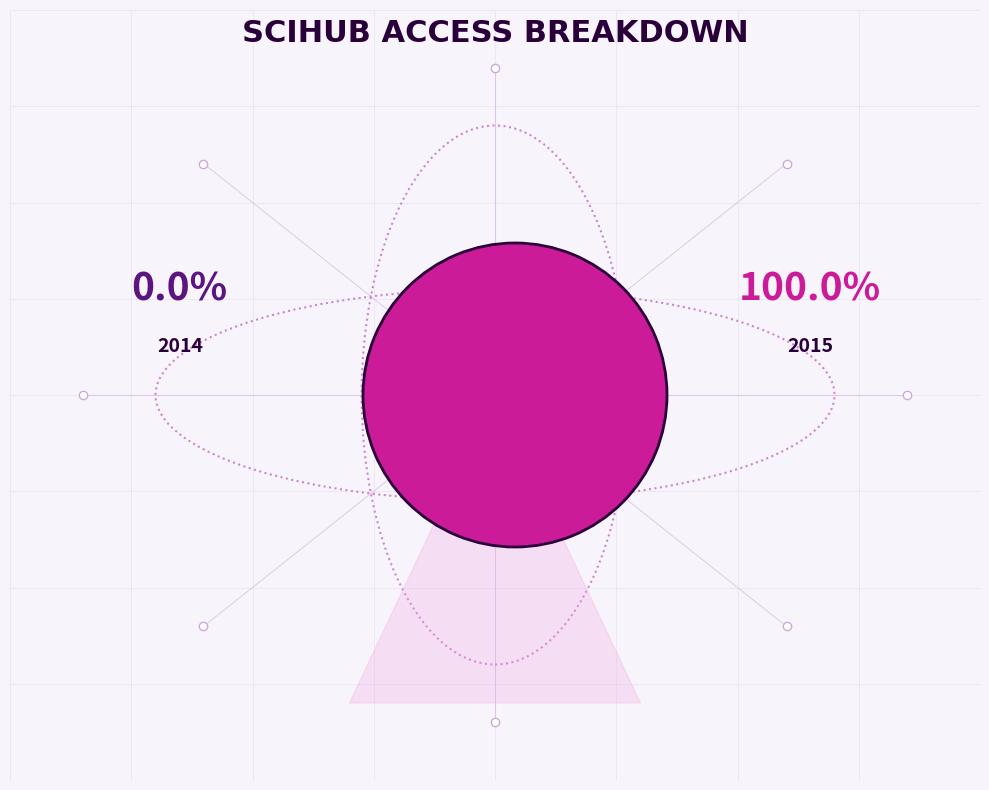

To the nearest percent, what is the difference between the largest and smallest slice percentages?

100%